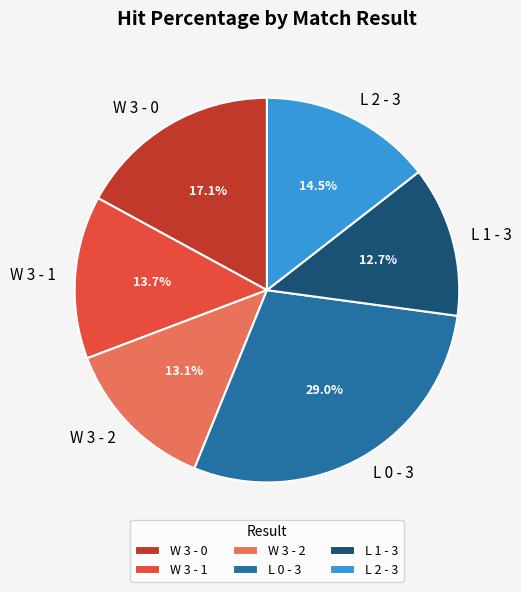

How many segments does this pie chart have?

6